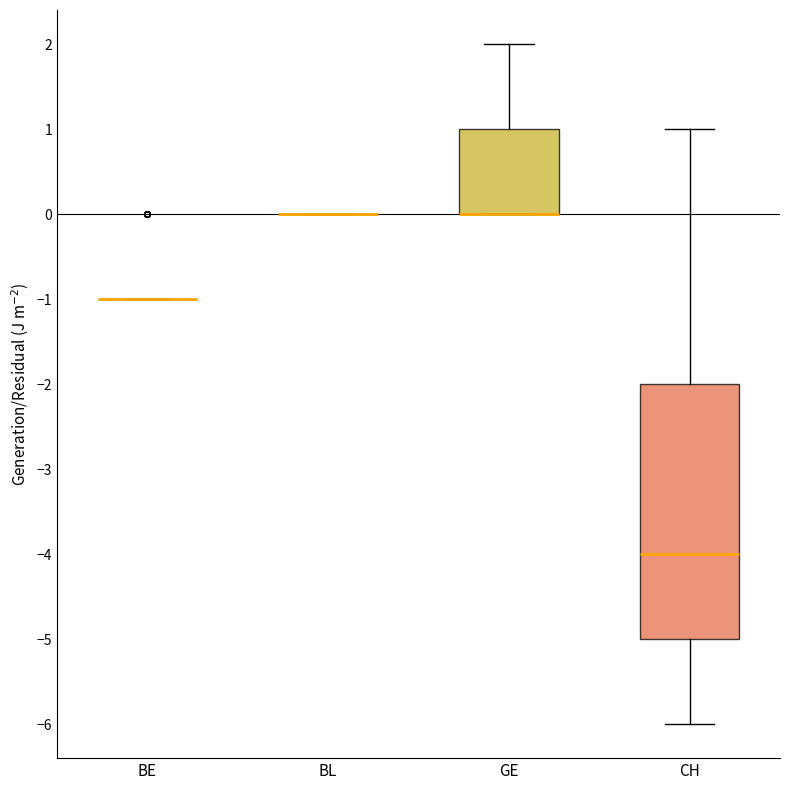

Which box is the tallest, from its lower edge to its upper edge?

CH